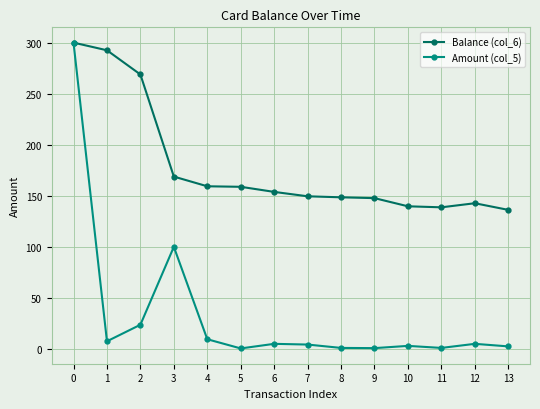

What is the total value across all series at 11?

139.7